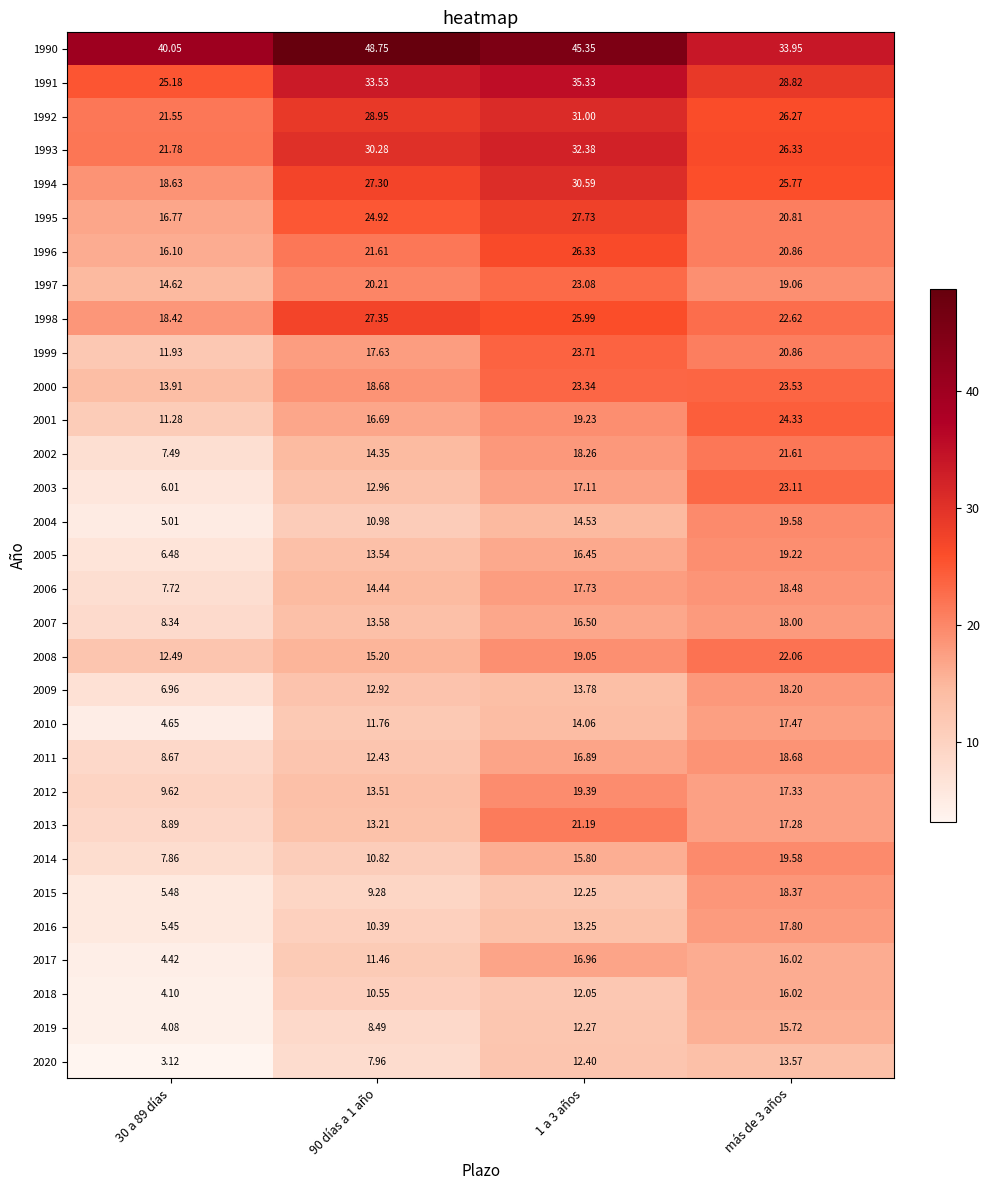

Is the value of 1995 at 1 a 3 años greater than the value of 2014 at 30 a 89 días?

Yes